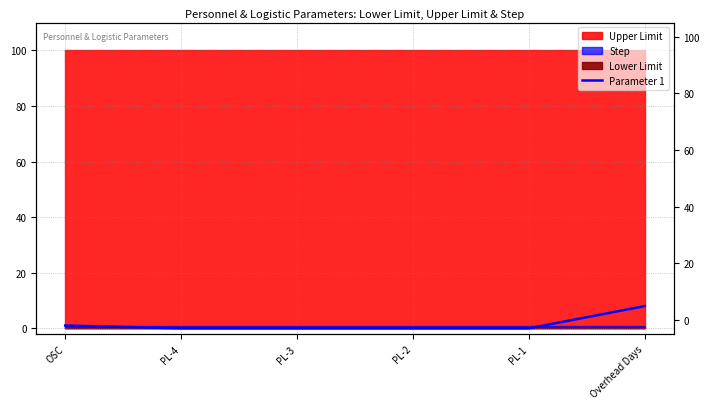

The chart shows a value of 1 at OSC. True or false?

True